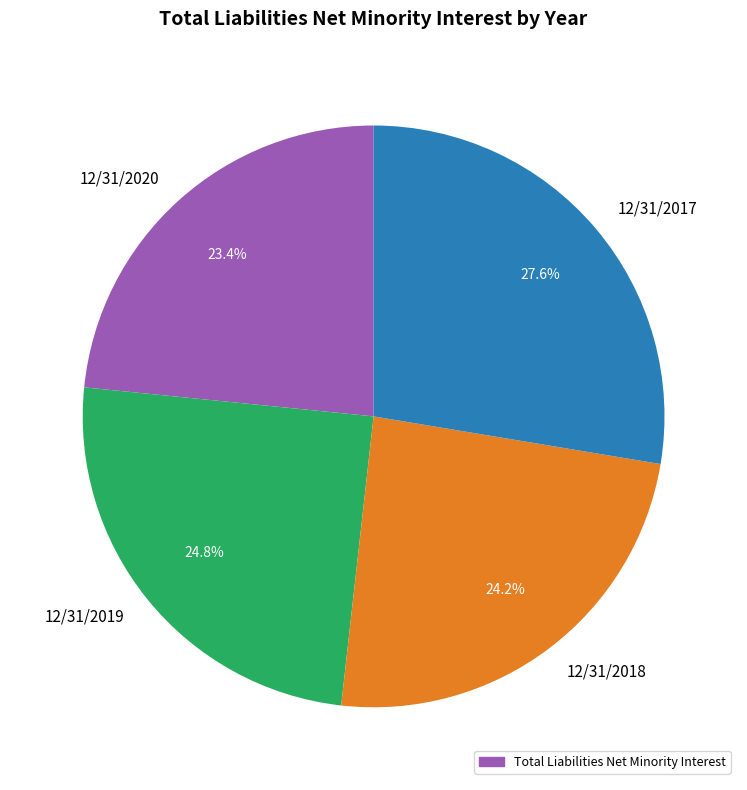

Do 12/31/2017 and 12/31/2019 together represent more than half of the pie?

Yes